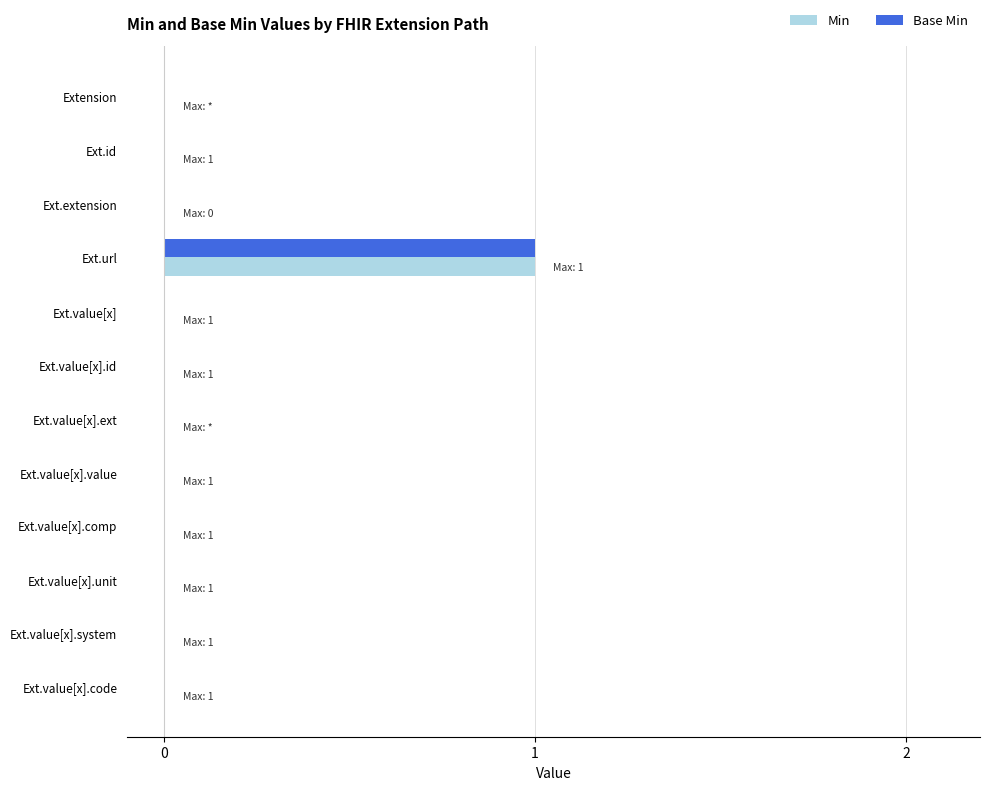

True or false: Base Min has a value of 0 at Ext.value[x].unit.

True